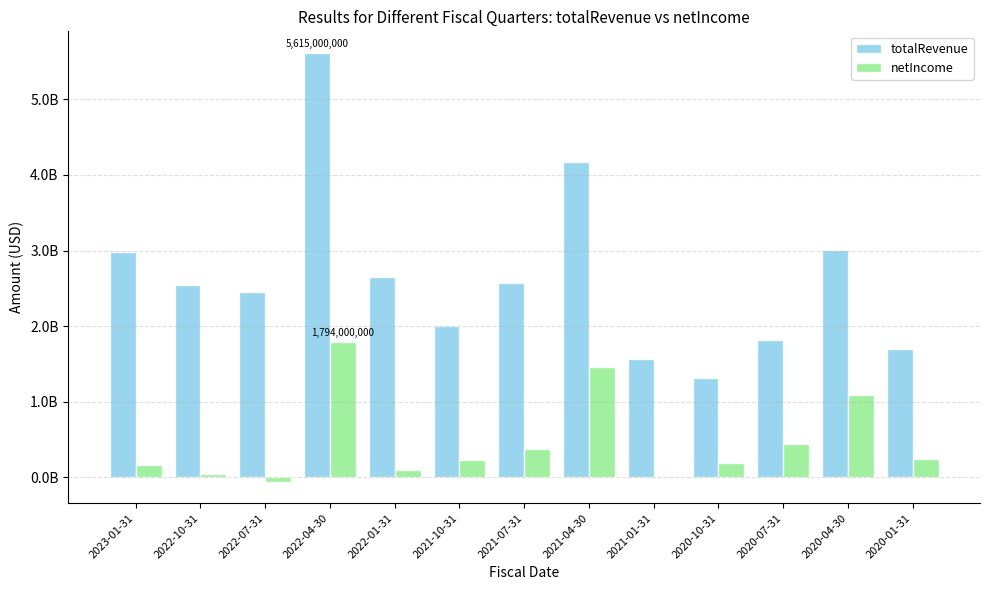

Is it true that netIncome equals 172942896 at 2022-01-31?

False